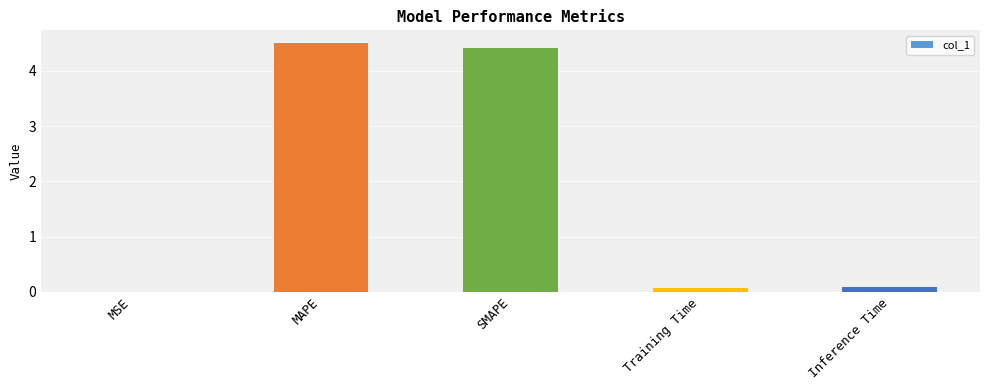

What value does the data have at MAPE?

4.5